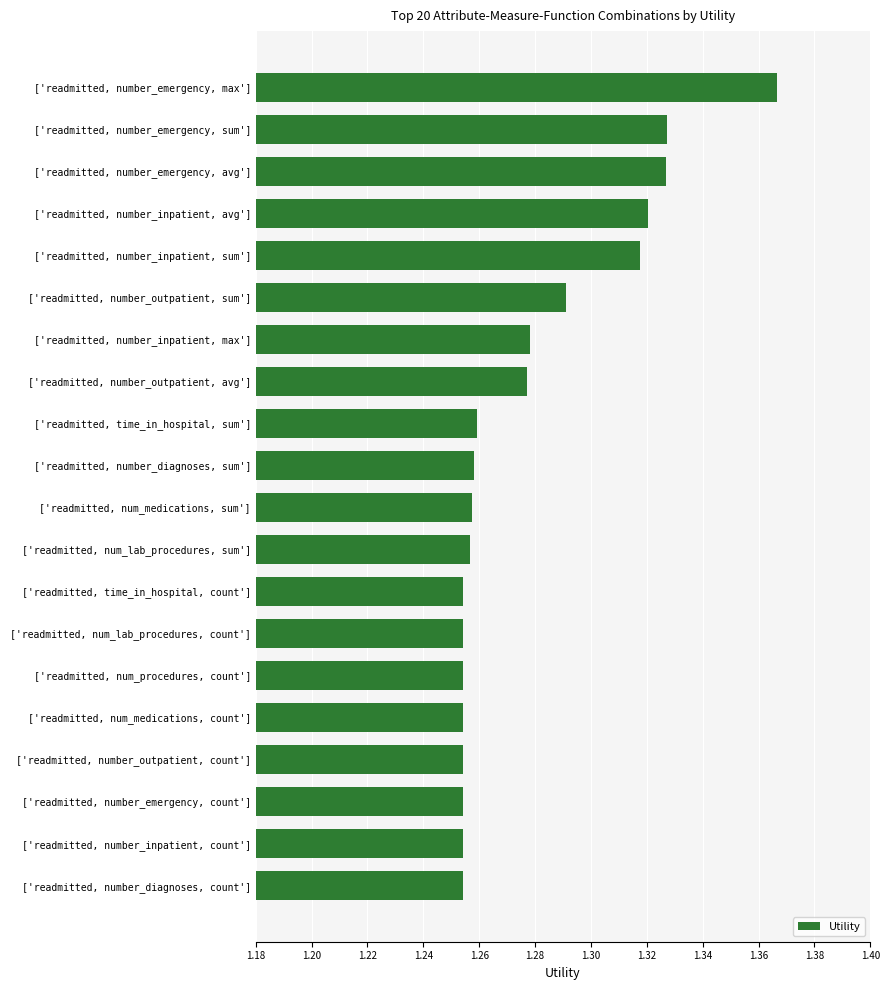

The value at ['readmitted, num_medications, sum'] is 1.9. True or false?

False